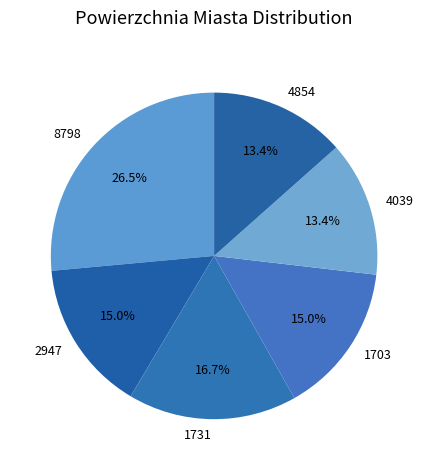

Which category has the biggest portion of the pie?

8798